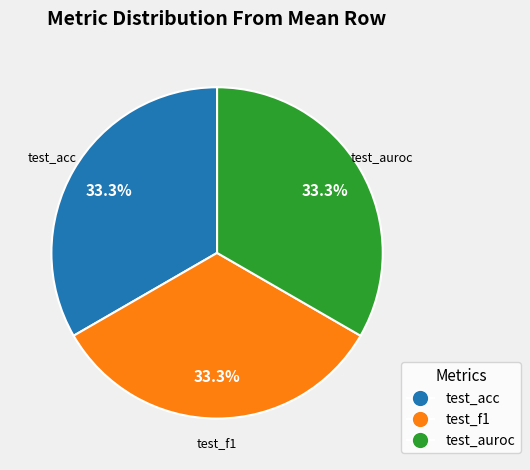

What is the ratio of the value at test_auroc to the value at test_acc?

1.0